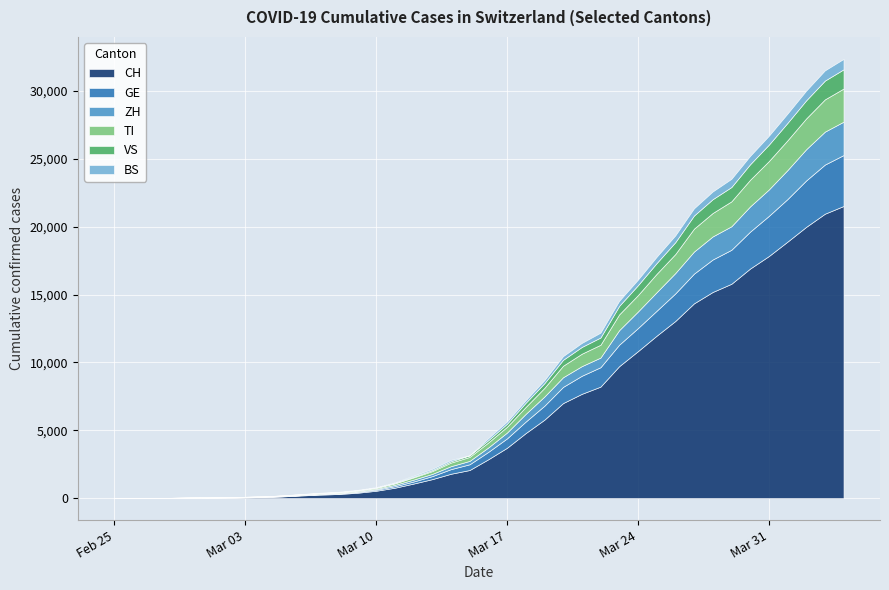

True or false: VS has more than 0 points higher than both neighbors.

False